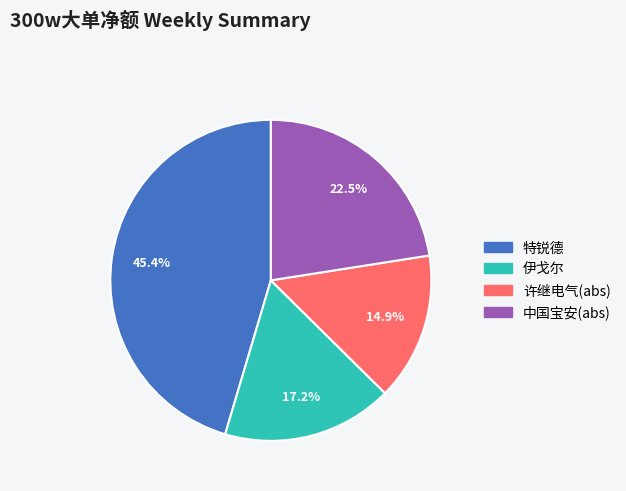

Count the number of slices in the pie.

4